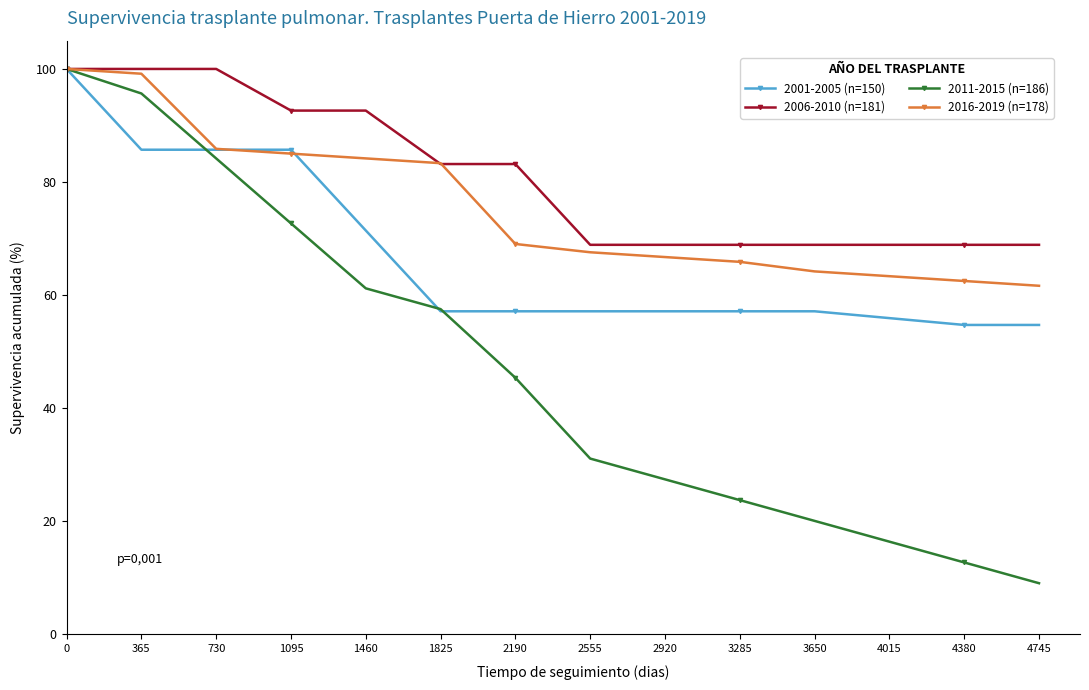

Count the number of categories in the chart.

14